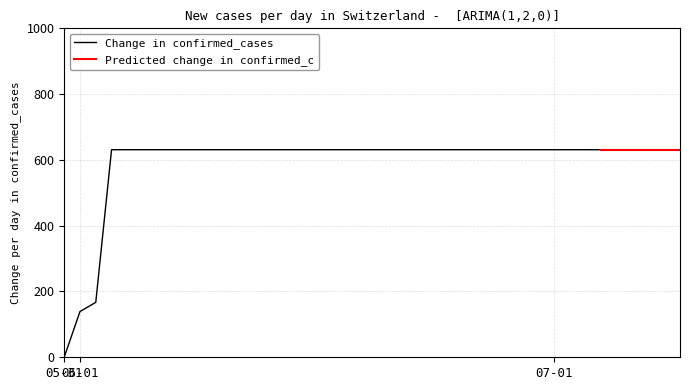

List the labels in order of value, largest first.

2020-06-03, 2020-06-04, 2020-06-05, 2020-06-06, 2020-06-07, 2020-06-08, 2020-06-09, 2020-06-10, 2020-06-11, 2020-06-12, 2020-06-13, 2020-06-14, 2020-06-15, 2020-06-16, 2020-06-17, 2020-06-18, 2020-06-19, 2020-06-20, 2020-06-21, 2020-06-22, 2020-06-23, 2020-06-24, 2020-06-25, 2020-06-26, 2020-06-27, 2020-06-28, 2020-06-29, 2020-06-30, 2020-07-01, 2020-07-02, 2020-07-03, 2020-07-04, 2020-07-05, 2020-07-06, 2020-07-07, 2020-07-08, 2020-07-09, 2020-06-02, 2020-06-01, 2020-05-31